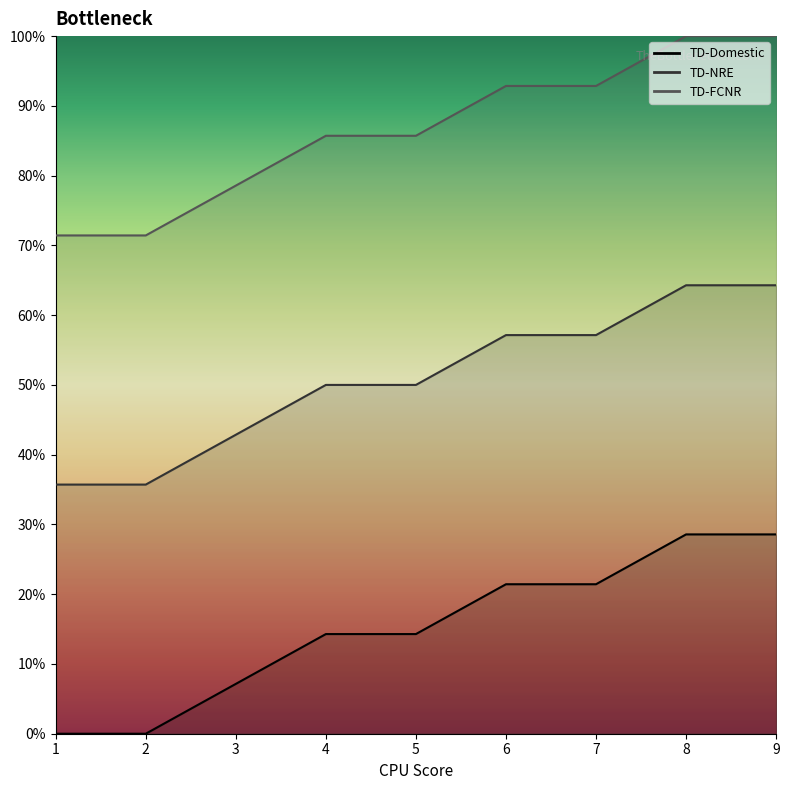

At how many categories does at least one series exceed 59?

9